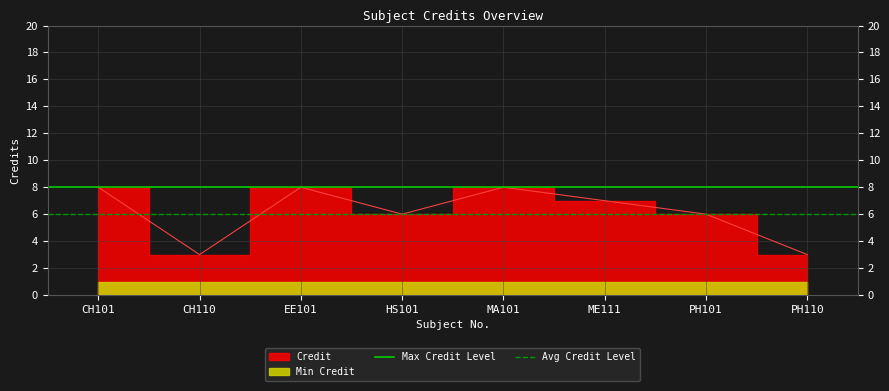

Is the value of Avg Credit Level at CH110 greater than the value of Max Credit Level at CH101?

No